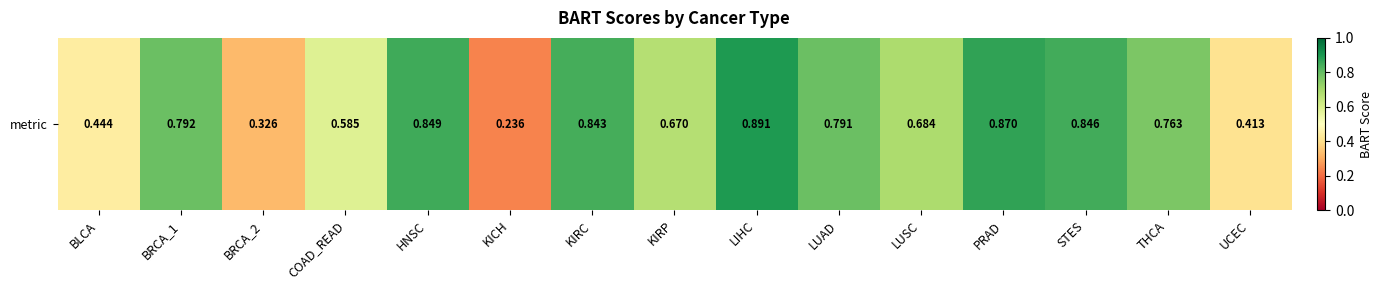

Reading left to right, what are all the values shown in this chart?

BLCA=0.4	BRCA_1=0.8	BRCA_2=0.3	COAD_READ=0.6	HNSC=0.8	KICH=0.2	KIRC=0.8	KIRP=0.7	LIHC=0.9	LUAD=0.8	LUSC=0.7	PRAD=0.9	STES=0.8	THCA=0.8	UCEC=0.4